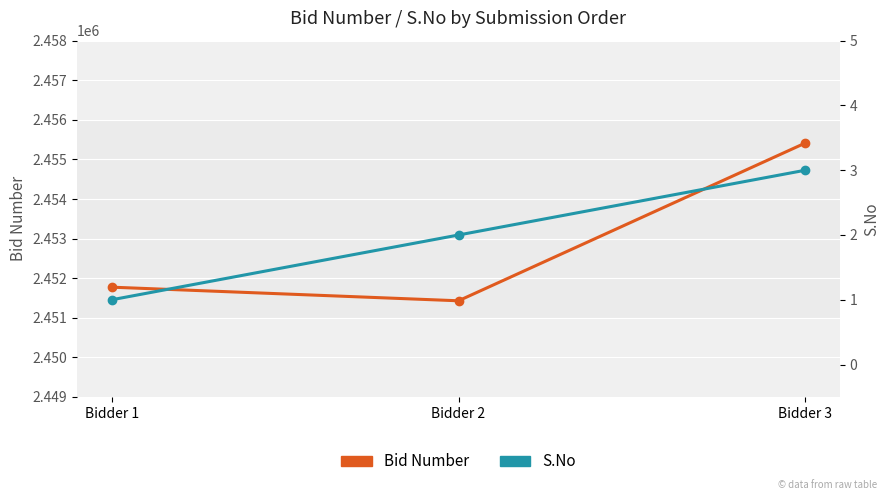

At which category is the sum across all series the highest?

Bidder 3